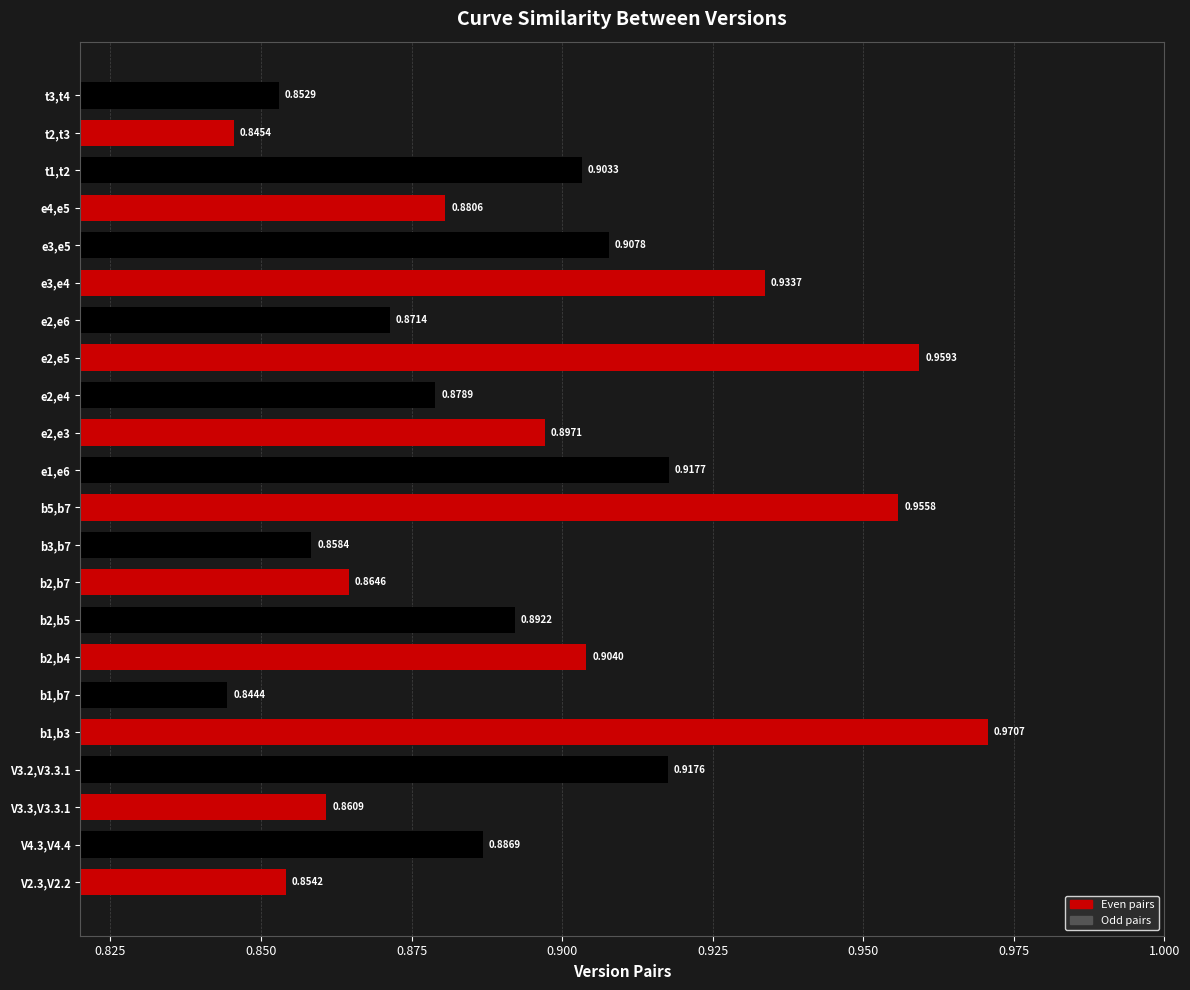

What is the sum of all values?

19.7